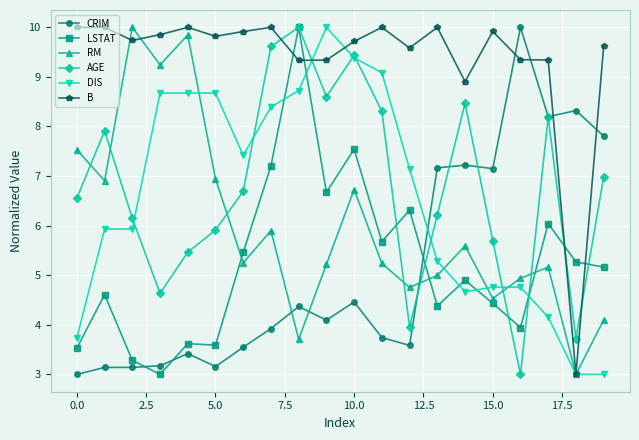

What is the difference between the maximum and second lowest values in the DIS series?

7.0